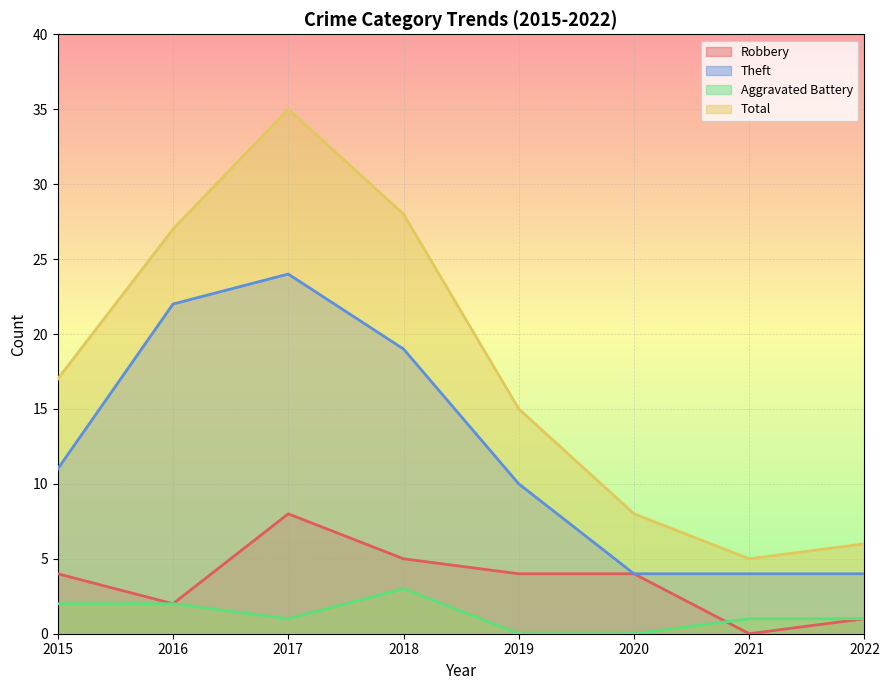

How many lines are shown in the chart?

4